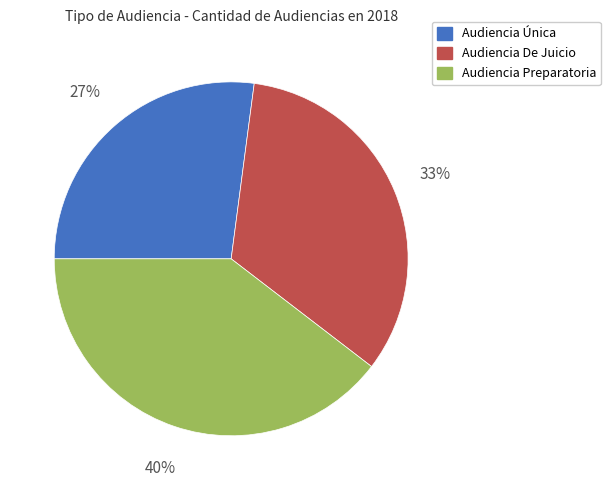

How many slices are in this pie chart?

3